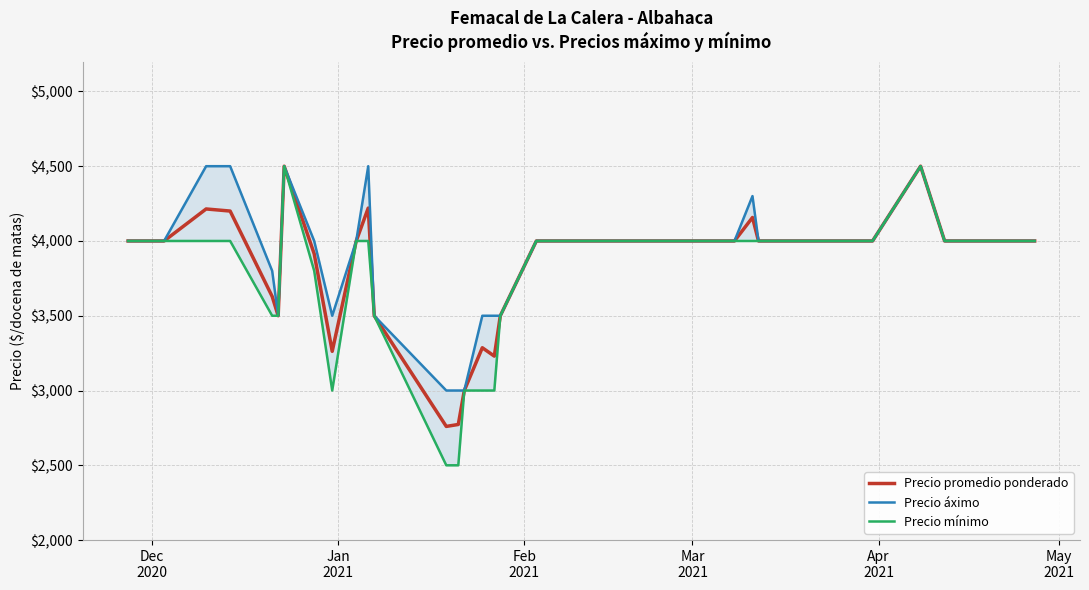

How many series are shown in this chart?

3